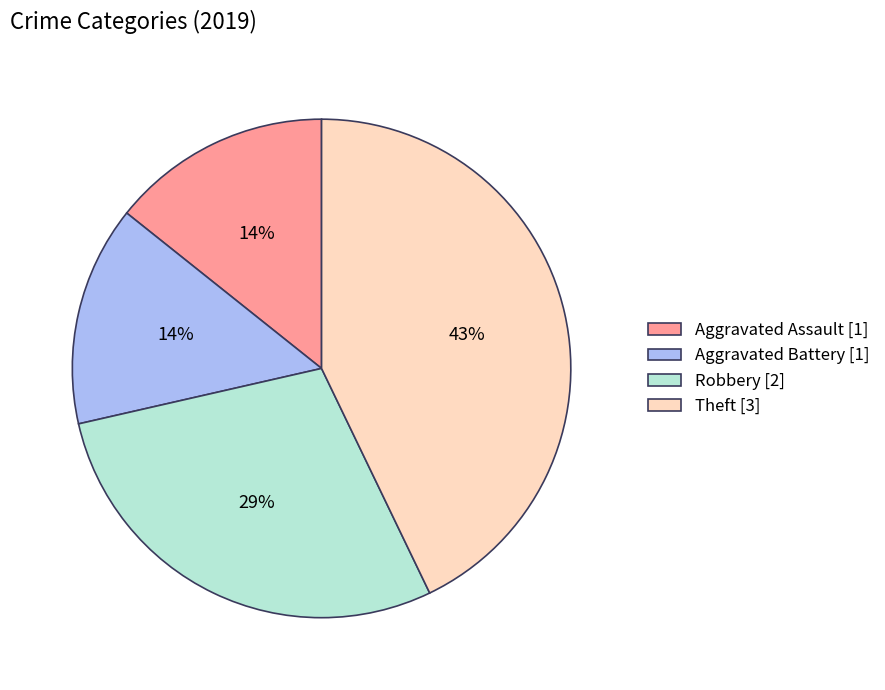

Does Aggravated Battery account for over 50% of the chart?

No